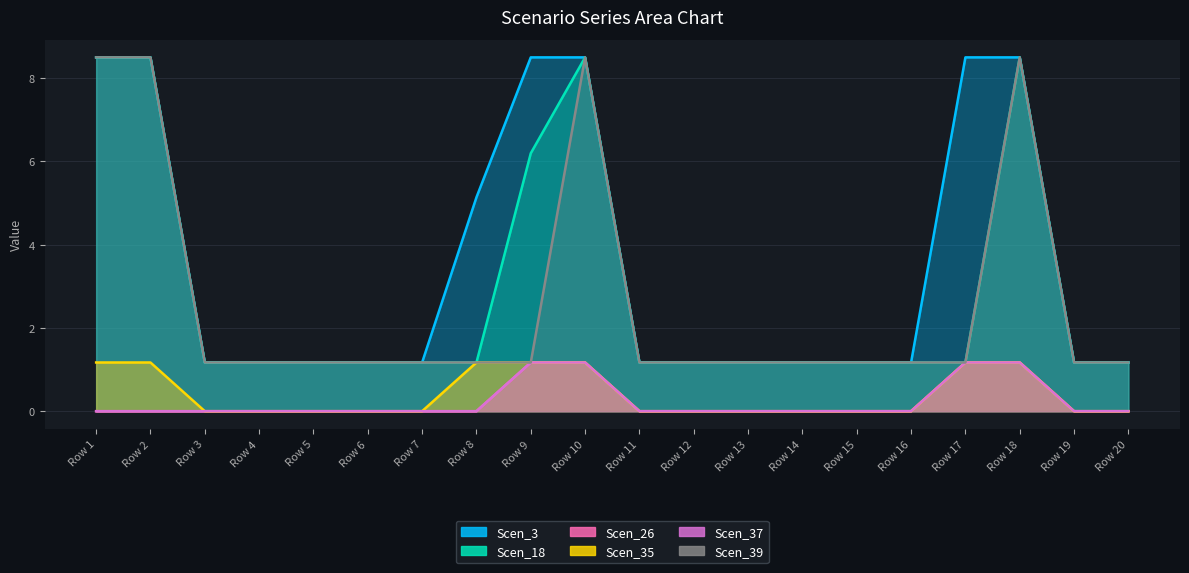

The Scen_3 series shows 12.5 at Row 10. True or false?

False